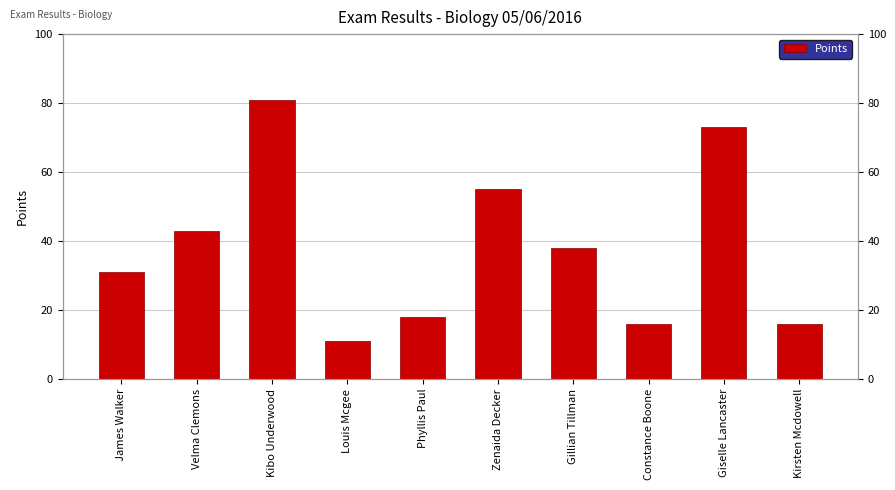

What is the difference between the second highest and minimum values?

62